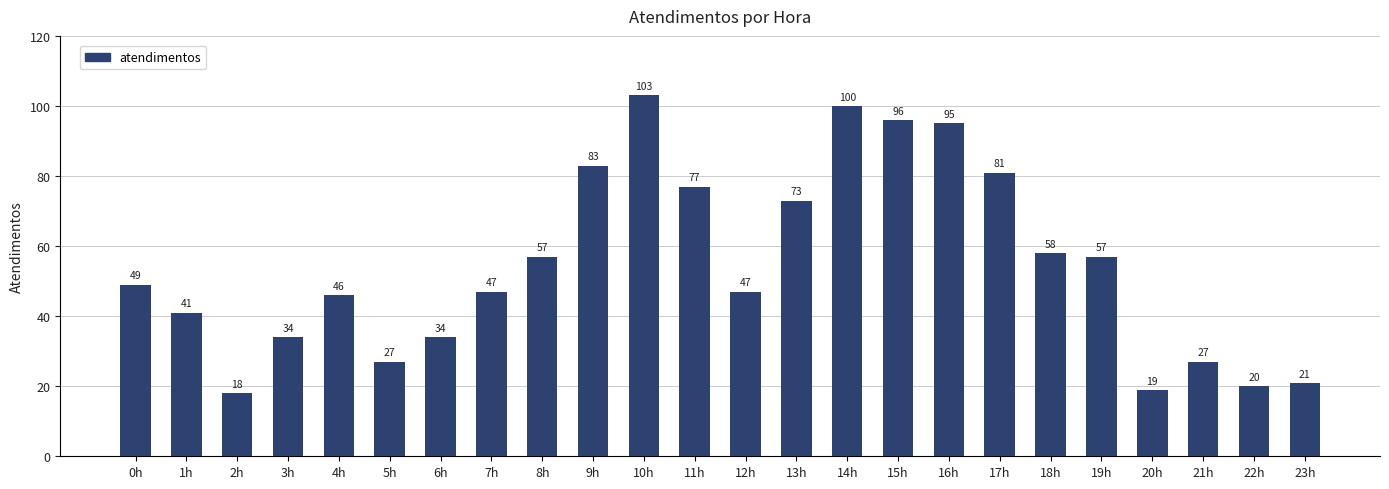

The chart shows a value of 41 at 1h. True or false?

True